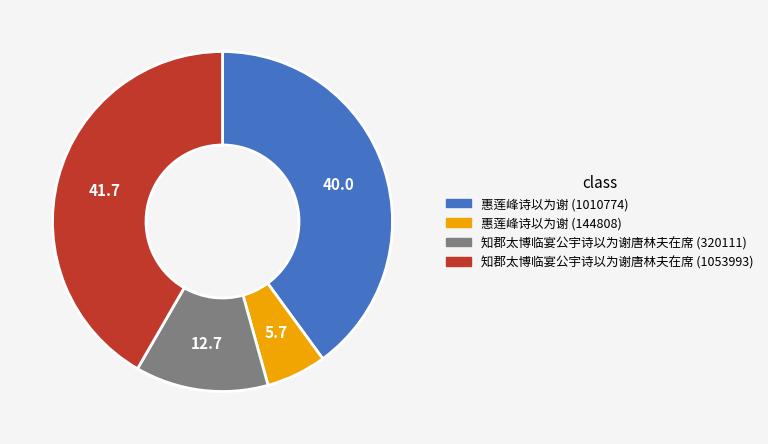

What is the largest slice in the pie chart?

知郡太博临宴公宇诗以为谢唐林夫在席 (1053993)